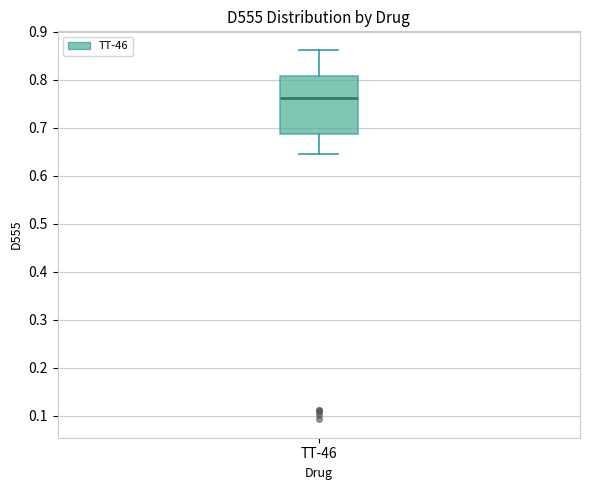

Where is the upper edge of the box for TT-46 on the y-axis? The values are not printed on the chart, so give them approximately, as read against the axis.

0.81